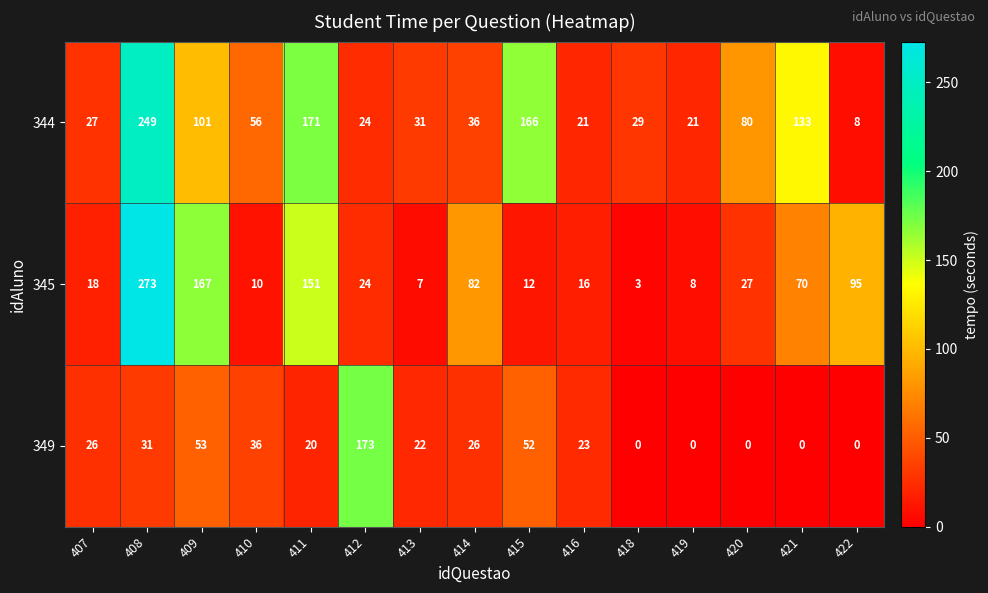

List the series in order of their overall mean, lowest first.

349, 345, 344